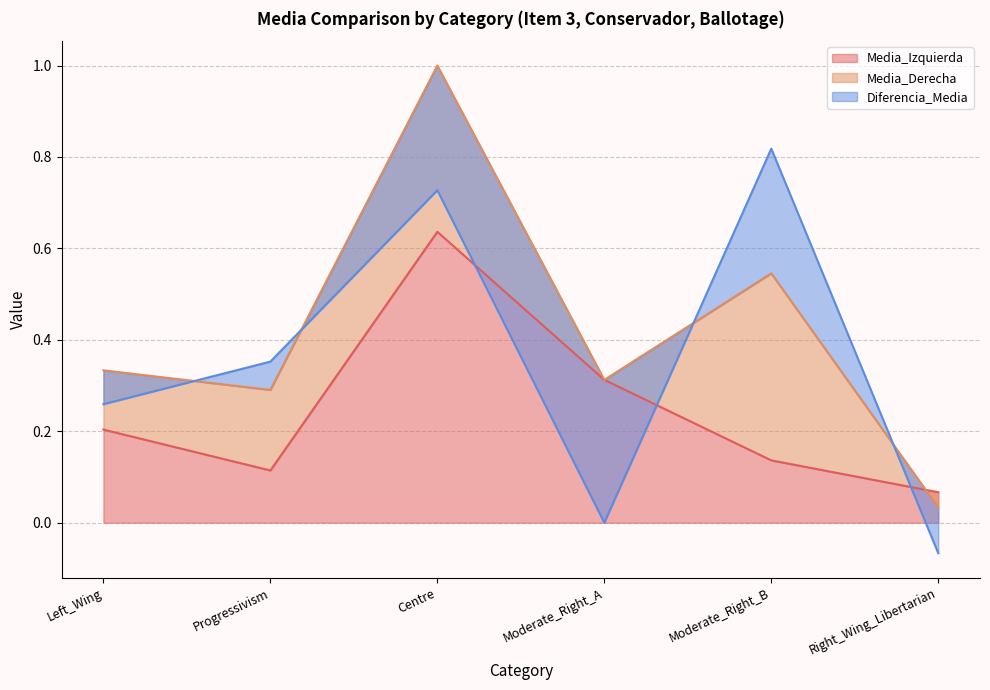

Where is the first local maximum for Media_Izquierda?

Centre